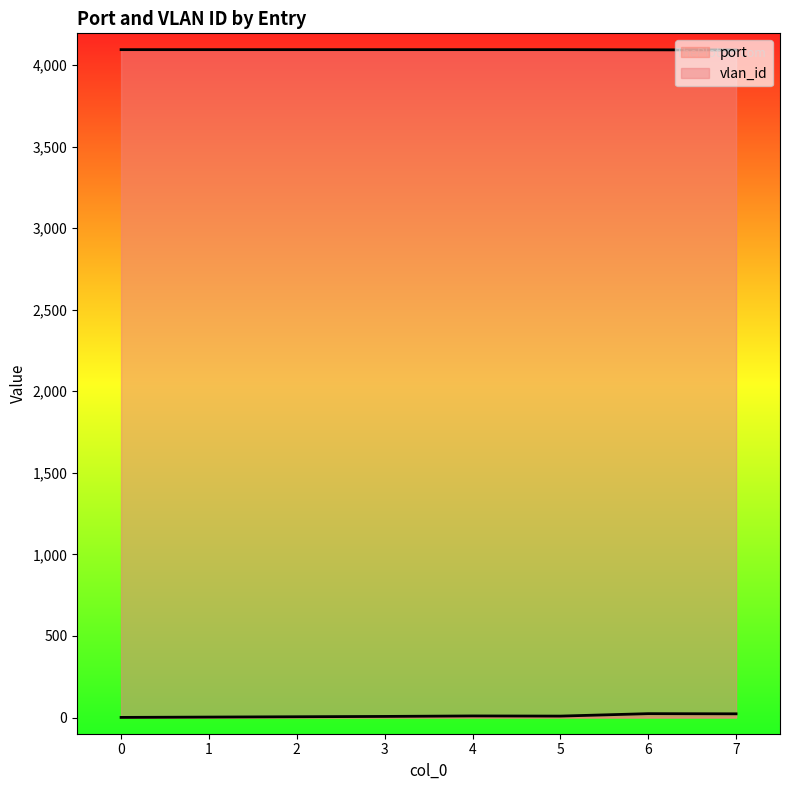

The port series shows 2 at 0. True or false?

False